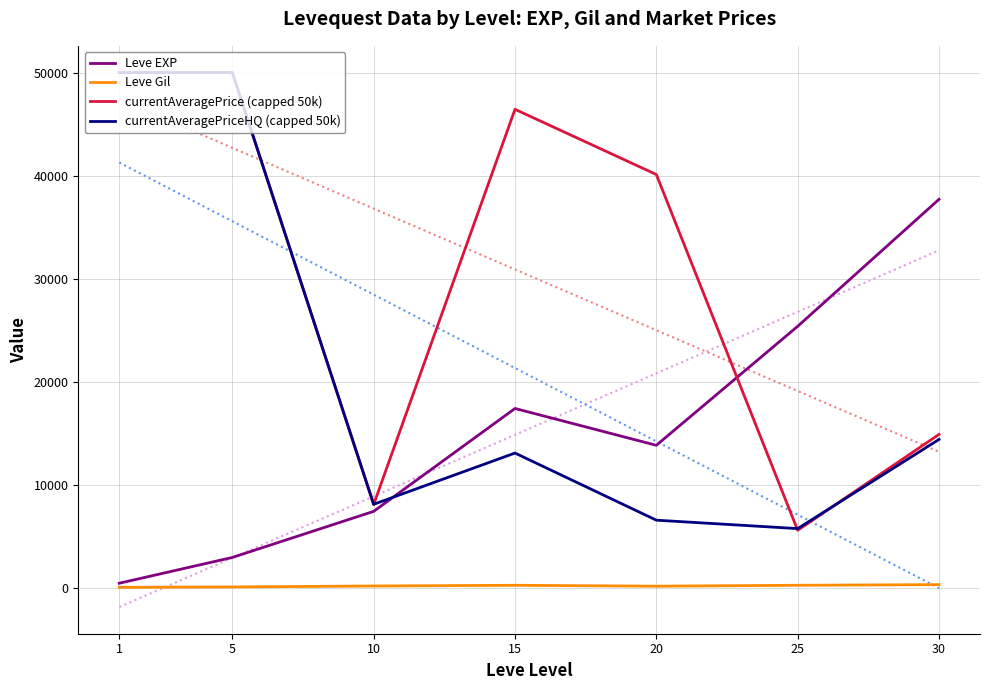

Is this an area chart (filled region under the line)?

No